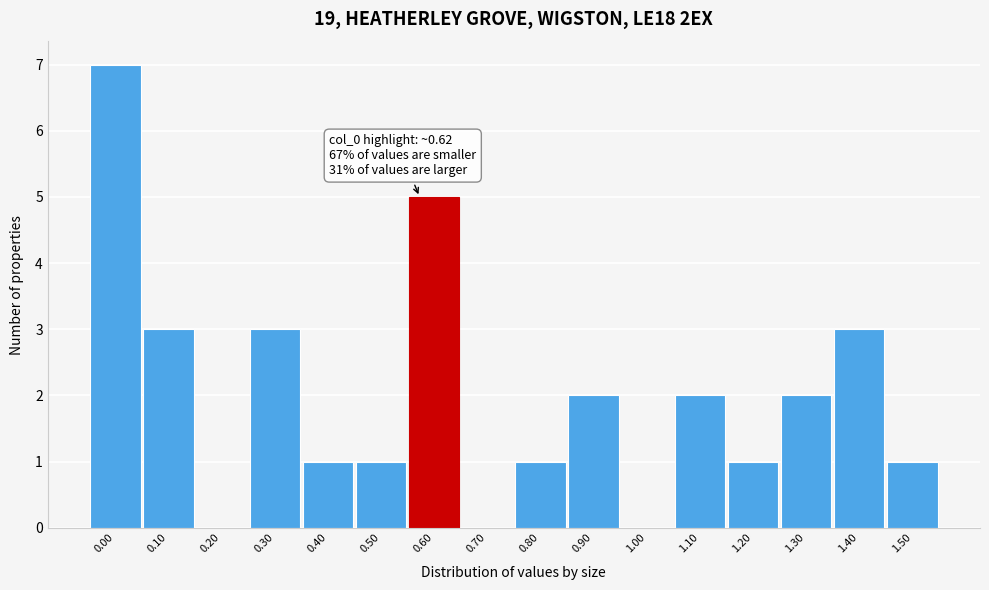

Reading left to right, extract all data points from this chart.

0.00=7	0.10=3	0.20=0	0.30=3	0.40=1	0.50=1	0.60=5	0.70=0	0.80=1	0.90=2	1.00=0	1.10=2	1.20=1	1.30=2	1.40=3	1.50=1